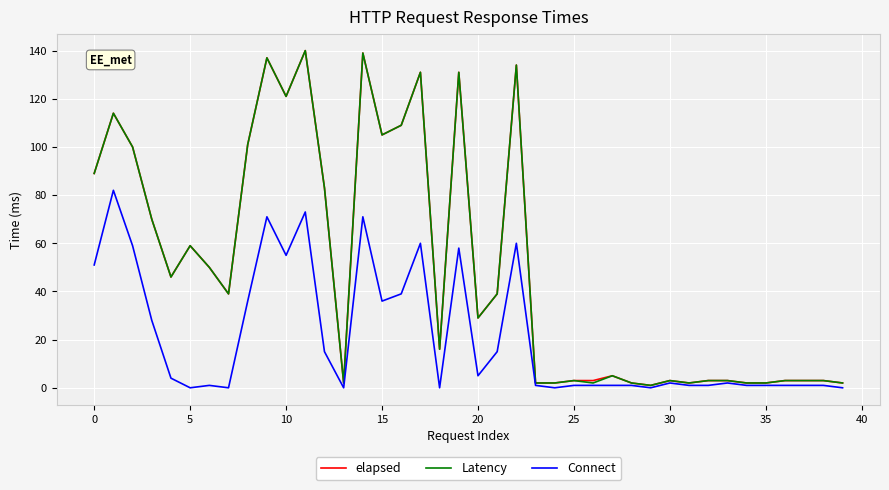

What is the greatest value displayed?

140